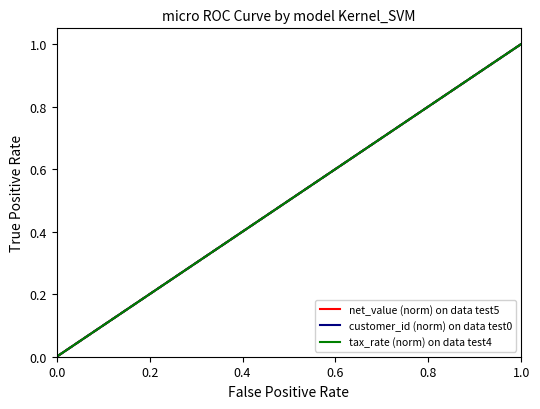

True or false: tax_rate (norm) on data test4 and net_value (norm) on data test5 cross at least once.

False